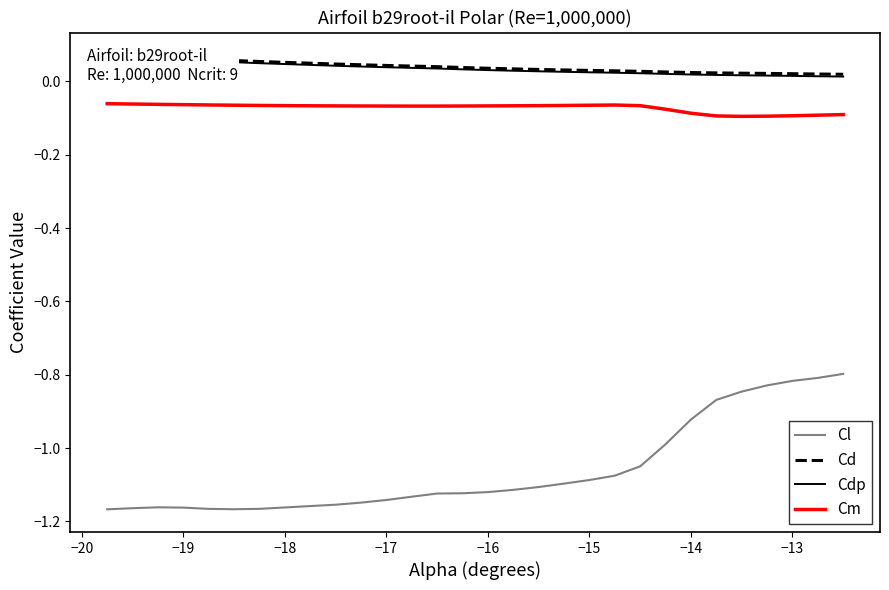

Which series has the largest range (max minus min)?

Cl